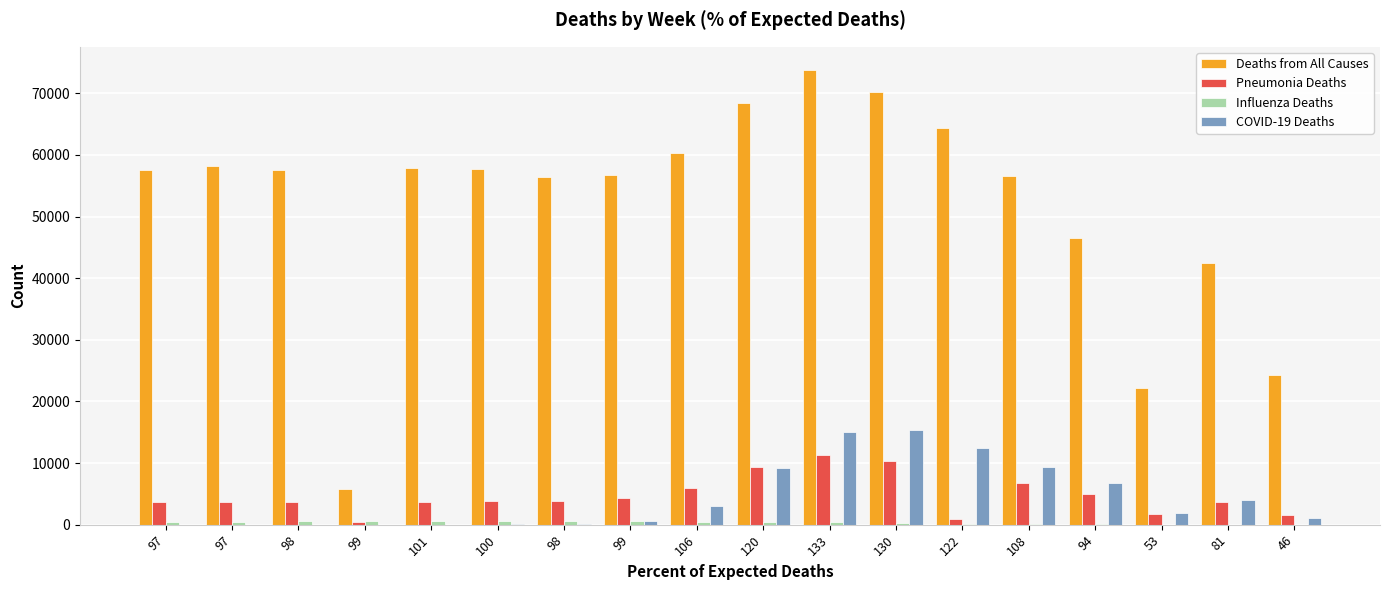

Which series has the largest total across all categories?

Deaths from All Causes